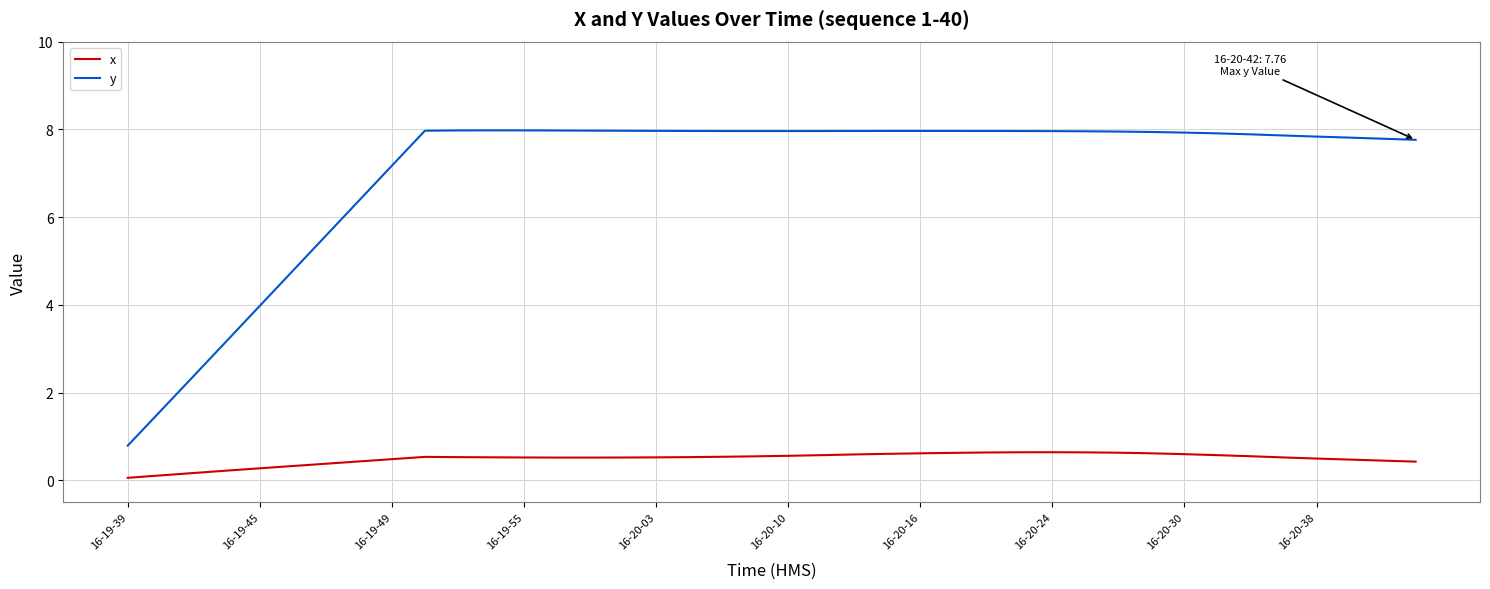

What is the average value of the x series?

0.5